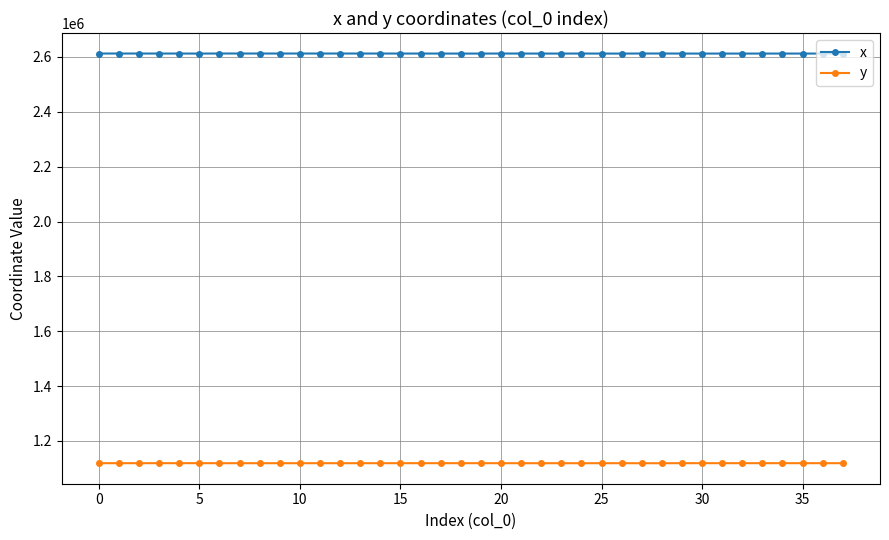

Which series has the largest total across all categories?

x